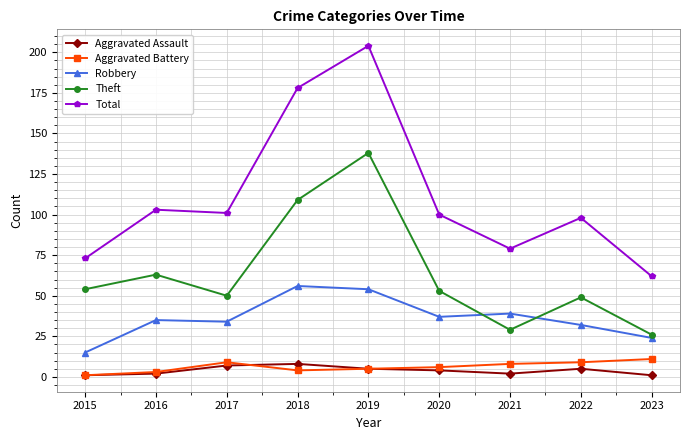

What is the difference between the maximum and minimum values in the Total series?

142